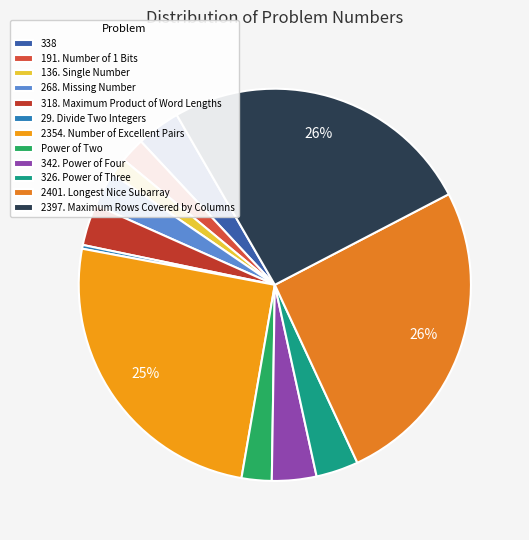

How many slices are in this pie chart?

12